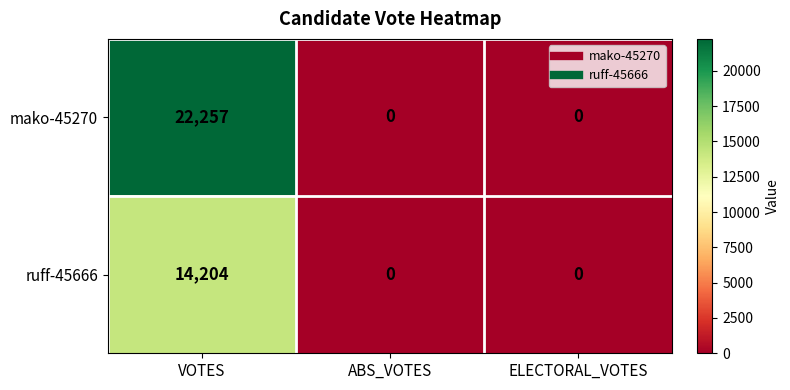

Is it true that ruff-45666 equals 5296 at ABS_VOTES?

False